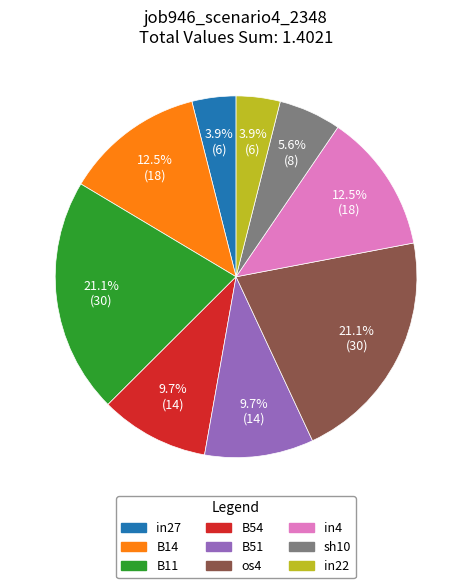

Is in4 the majority of the pie?

No